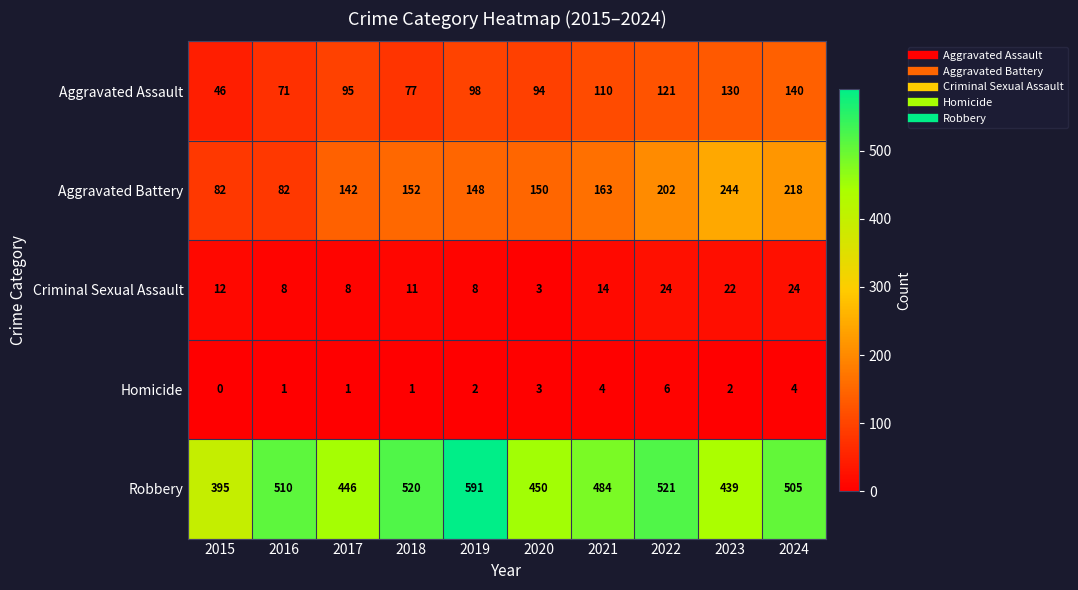

Is it true that Aggravated Assault equals 91 at 2023?

False